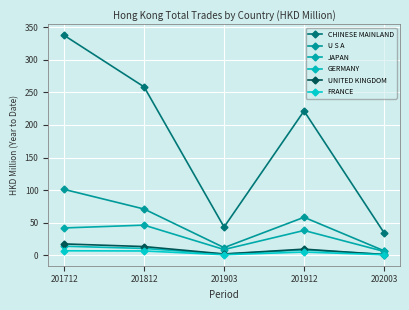

What is the maximum value shown in the chart?

337.4